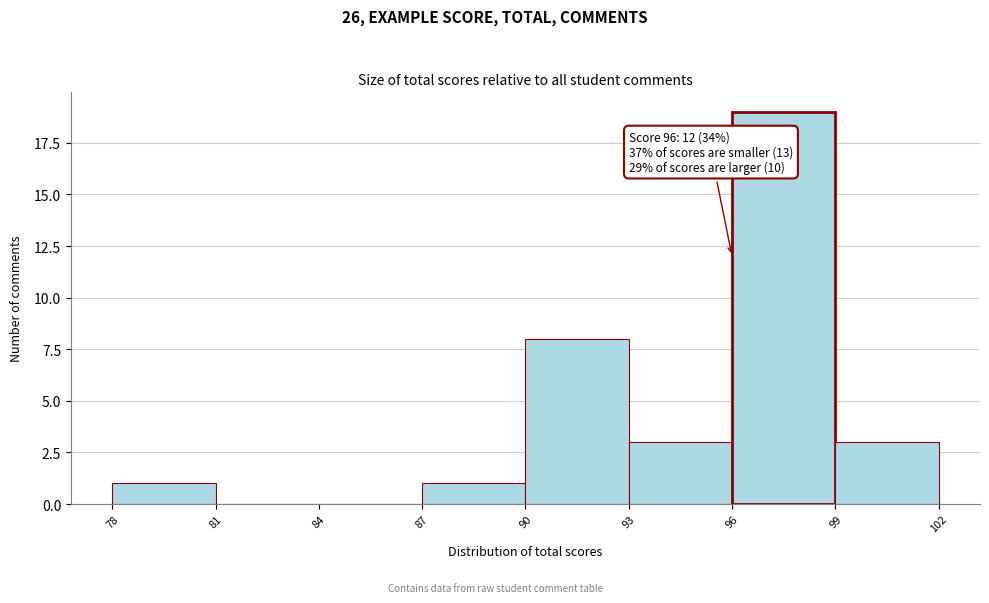

Which range on the x-axis has the tallest bar?

96 to 99